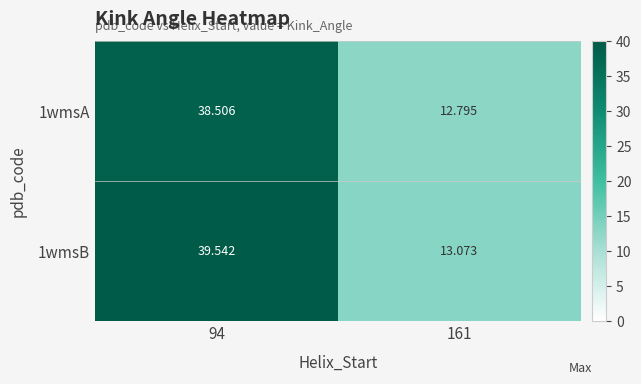

Is the value of 1wmsA at 94 greater than the value of 1wmsB at 94?

No